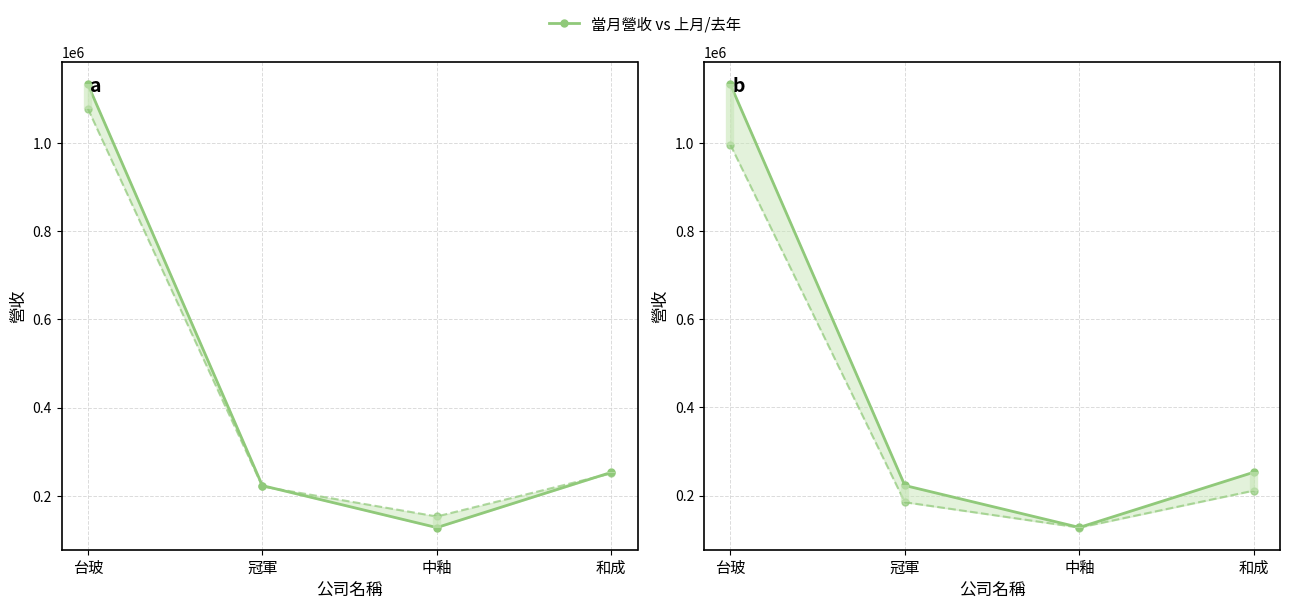

What is the difference between the 當月營收 values at 冠軍 and 和成?

30085